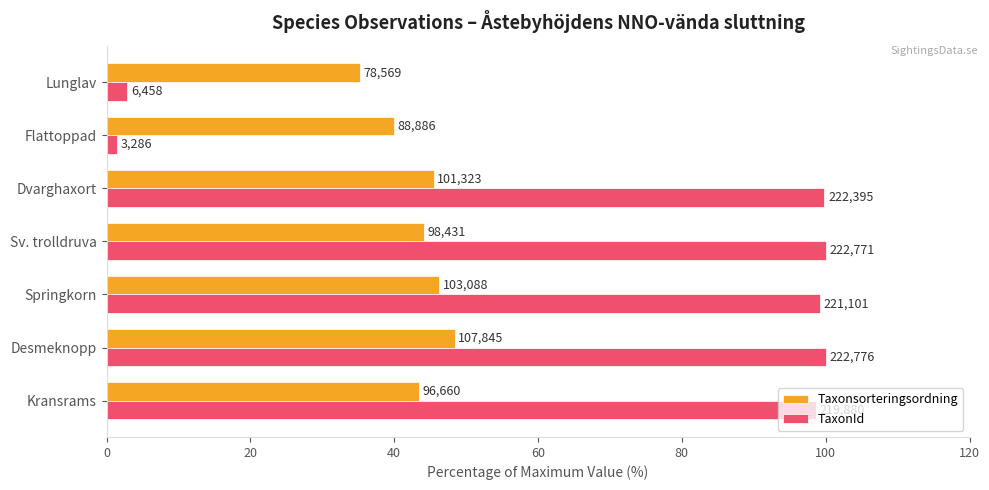

Rank the series by their maximum value, from highest to lowest.

TaxonId, Taxonsorteringsordning